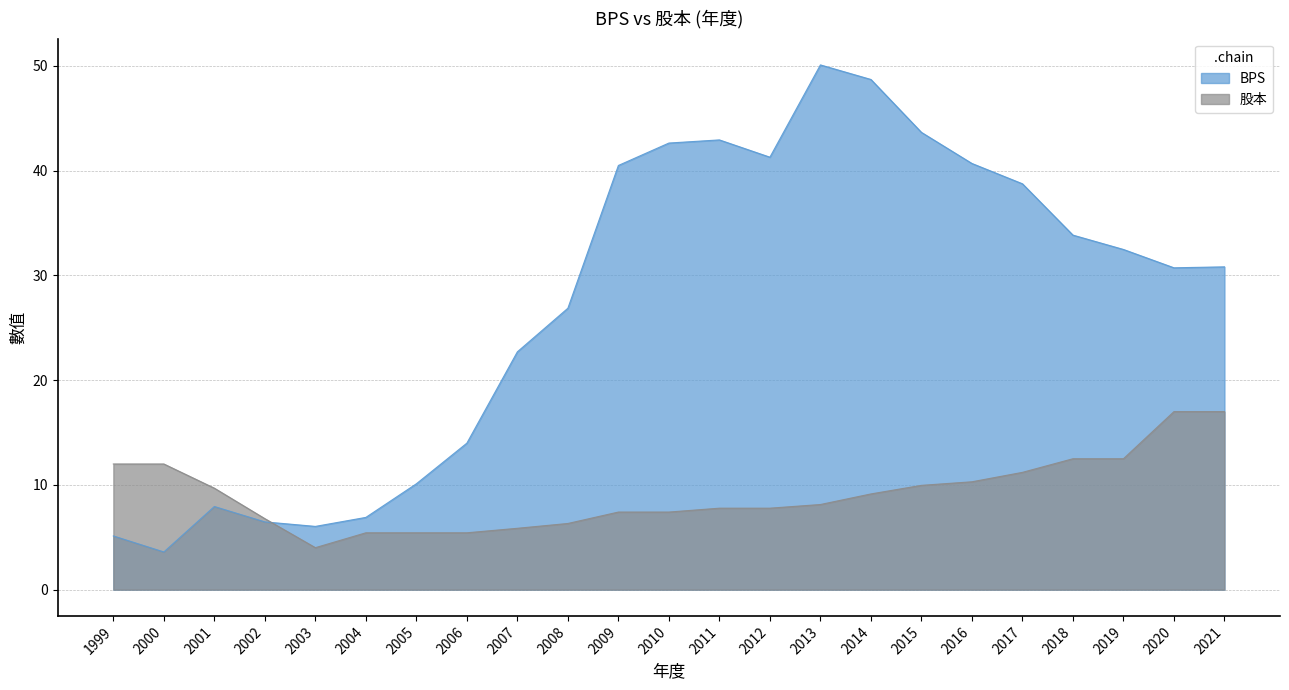

What is the value of the BPS point at the 6th from the left?

6.9